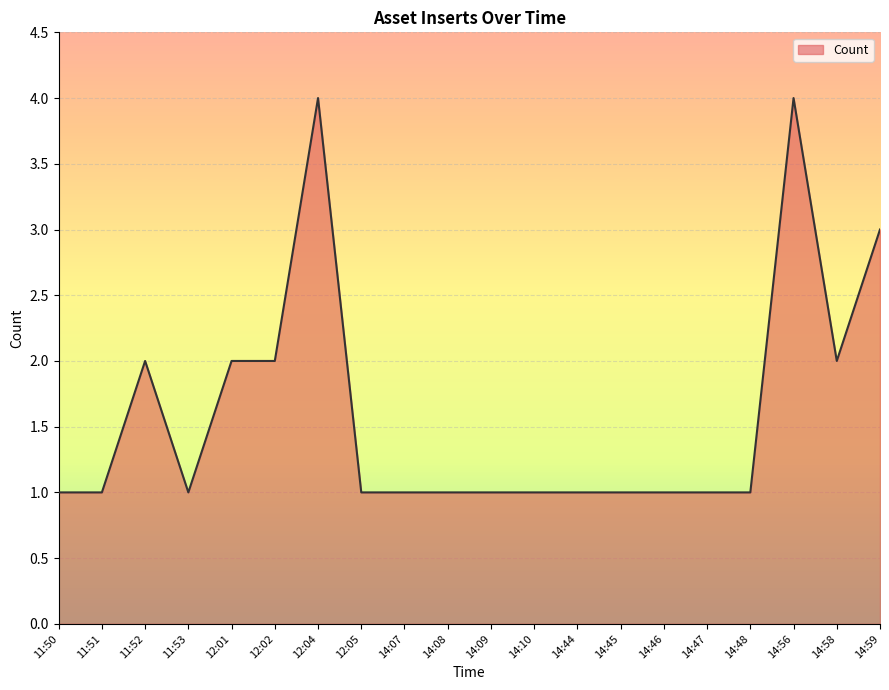

What position from the right is 12:05?

13